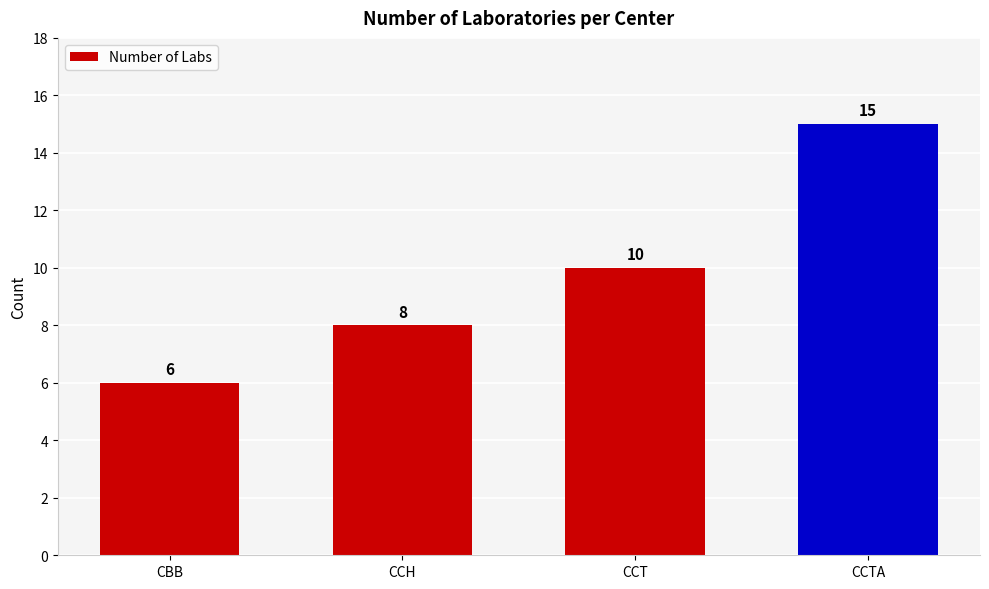

Is it true that the value at CCT is 10?

True